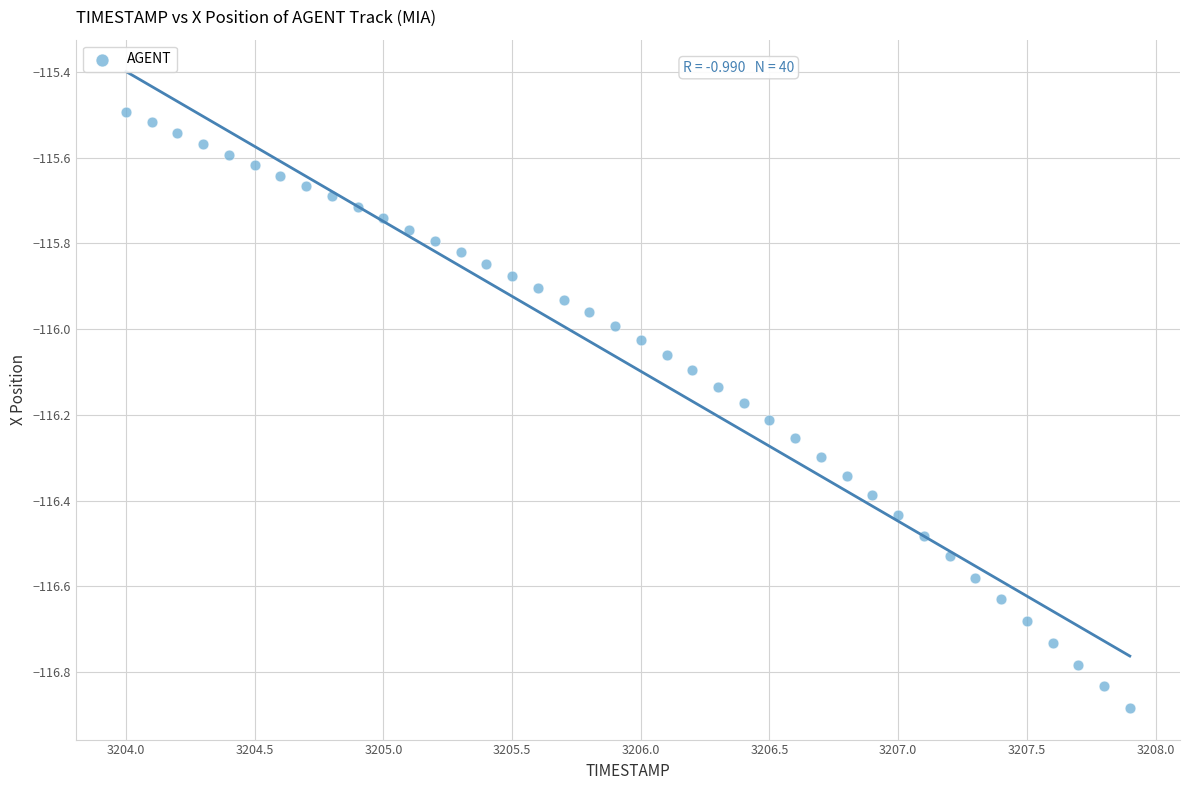

What is the range of Y values (max minus min)?

1.4